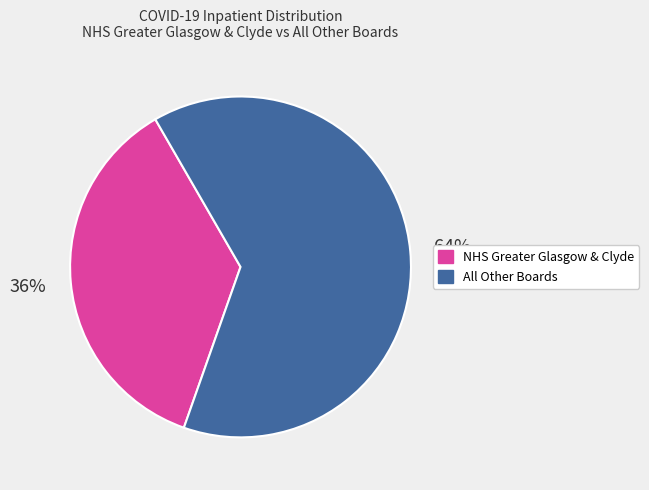

To the nearest percent, what is the average slice percentage?

50%